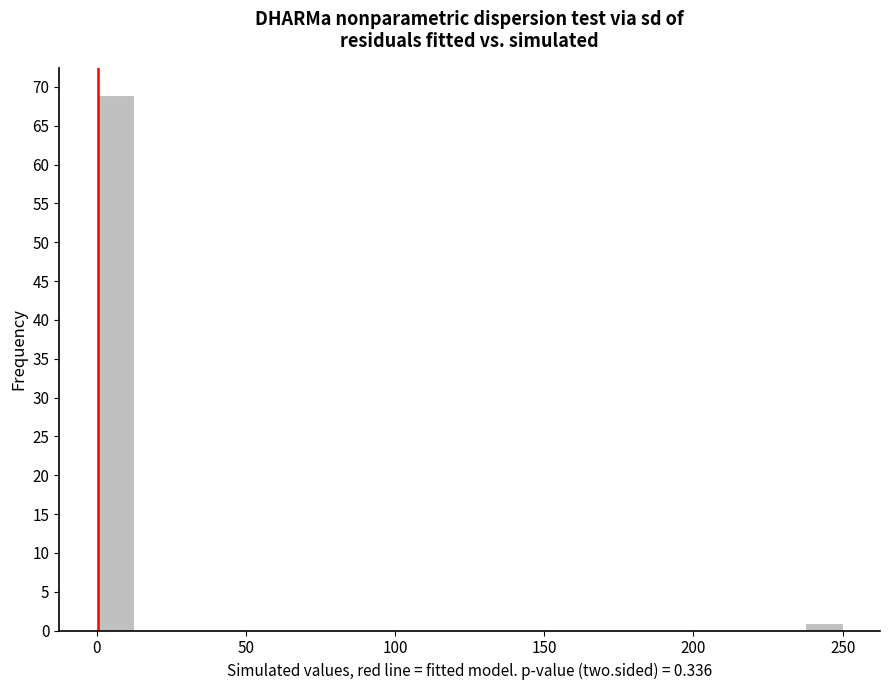

Around what value on the x-axis is the tallest bar? Give the approximate position of its centre, as read against the axis.

5